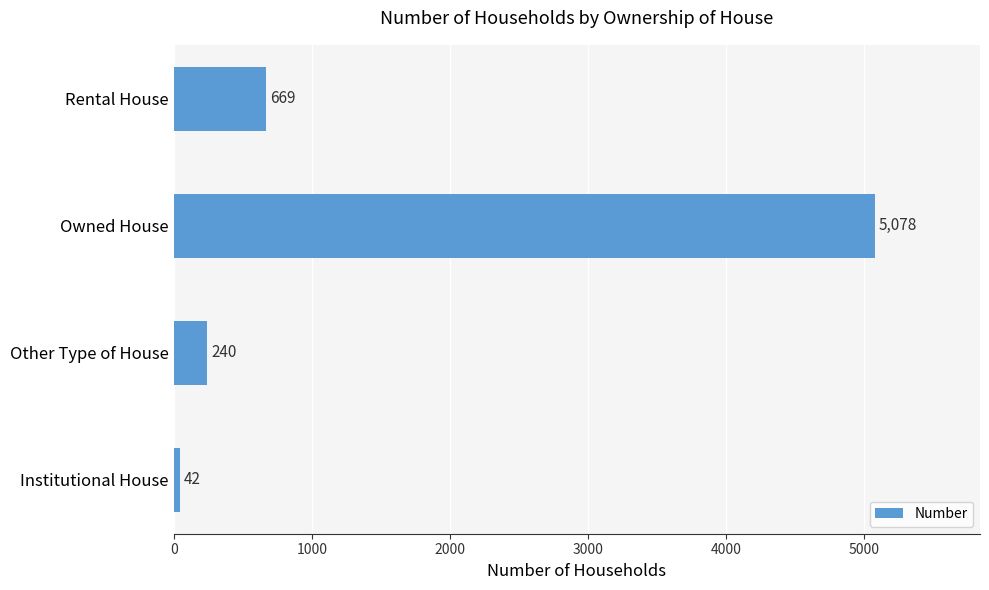

Reading top to bottom, transcribe all the data shown in this chart.

669	5078	240	42